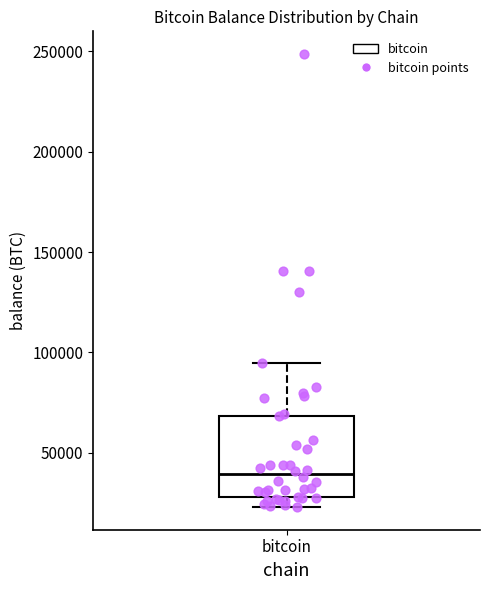

Where is the lower edge of the box for bitcoin on the y-axis? The values are not printed on the chart, so give them approximately, as read against the axis.

30000